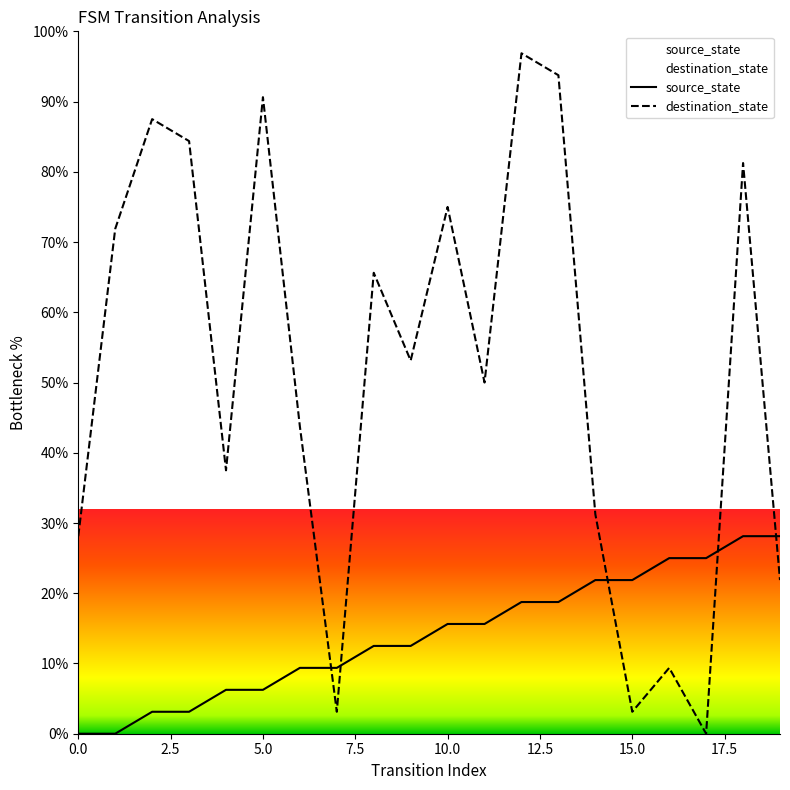

Which series has the largest total across all categories?

destination_state